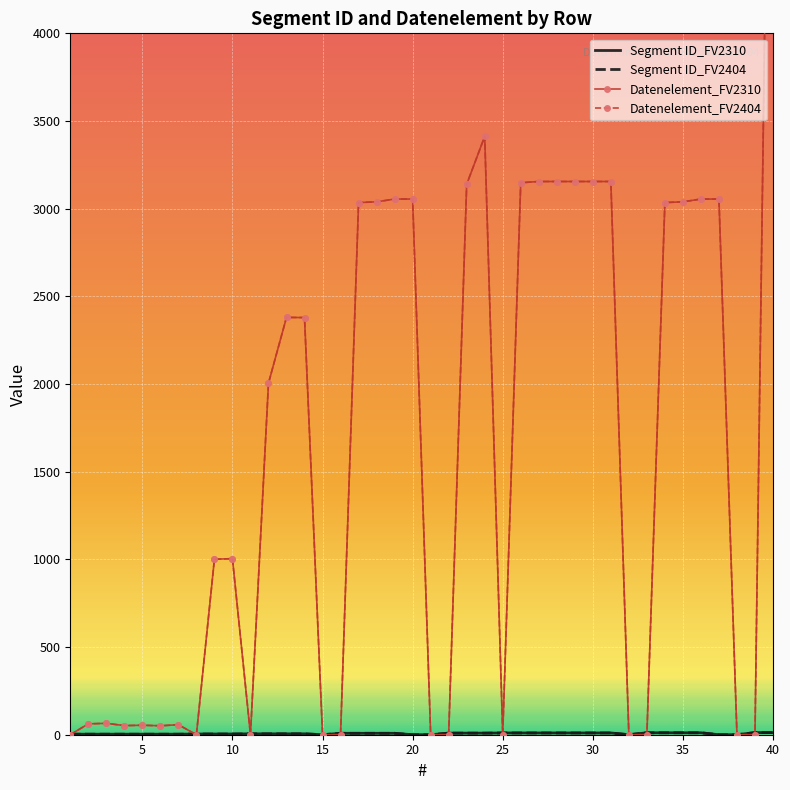

After their last crossing, which series has the higher values: Segment ID_FV2310 or Datenelement_FV2404?

Datenelement_FV2404